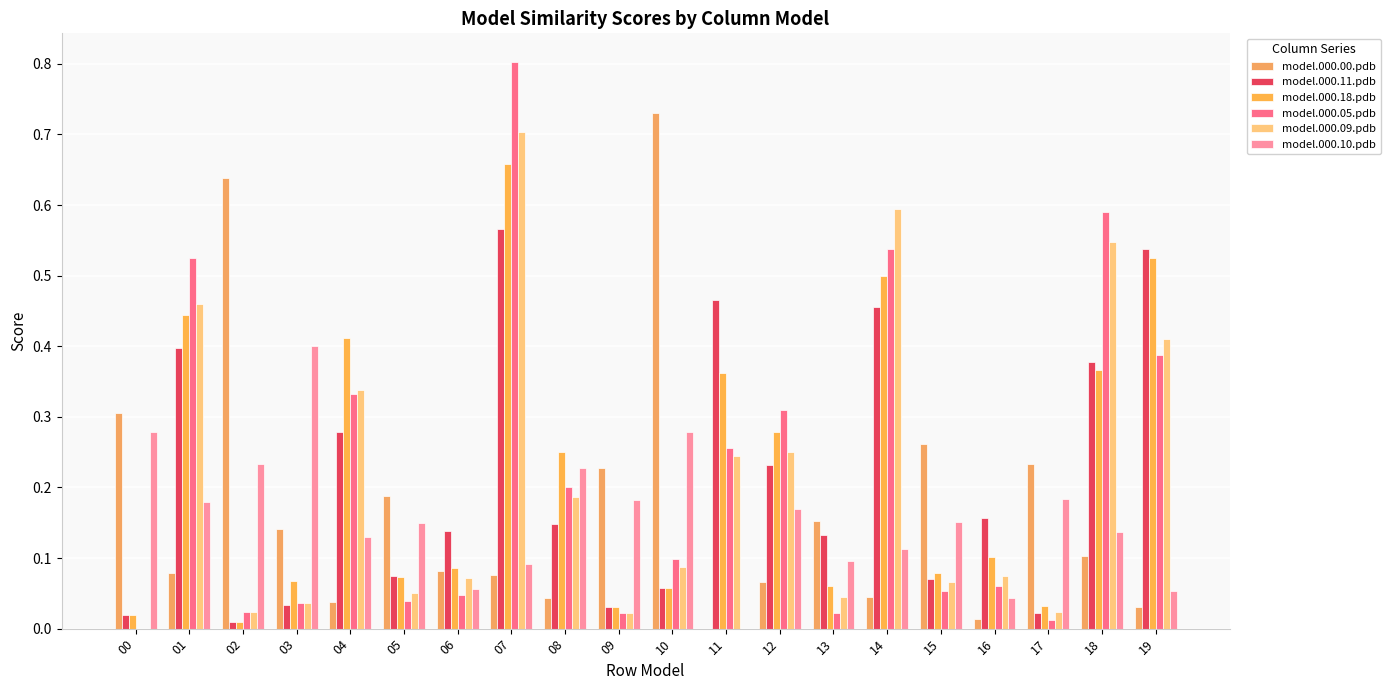

The model.000.10.pdb series shows 0.1 at 12. True or false?

False